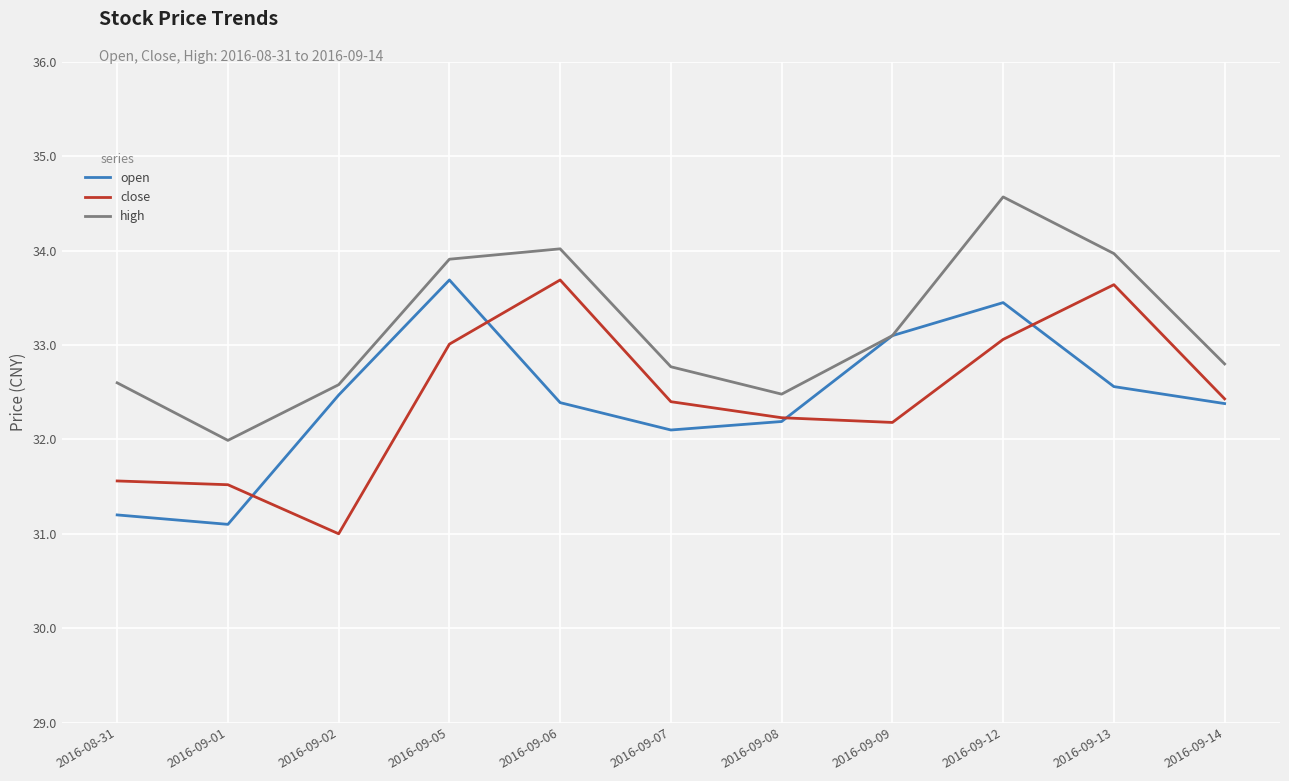

Is this an area chart (filled region under the line)?

No